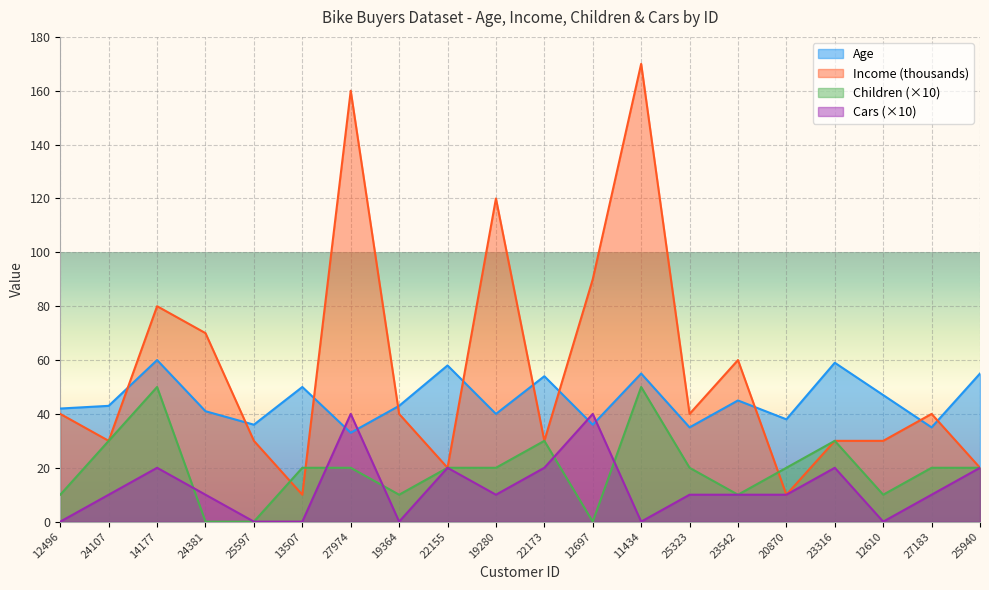

How many lines are shown in the chart?

4